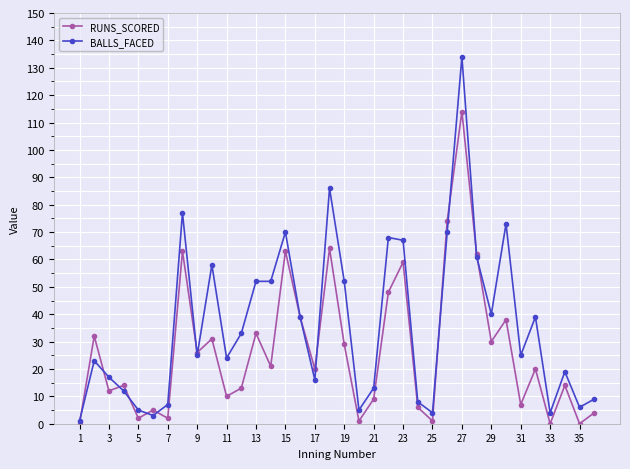

What is the highest value of the RUNS_SCORED series?

114